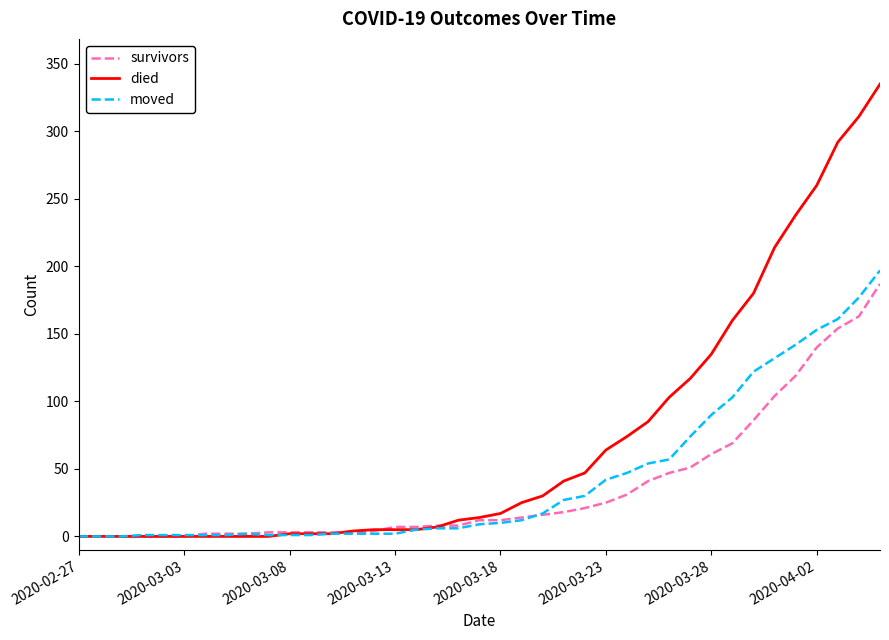

Which series has the largest range (max minus min)?

died